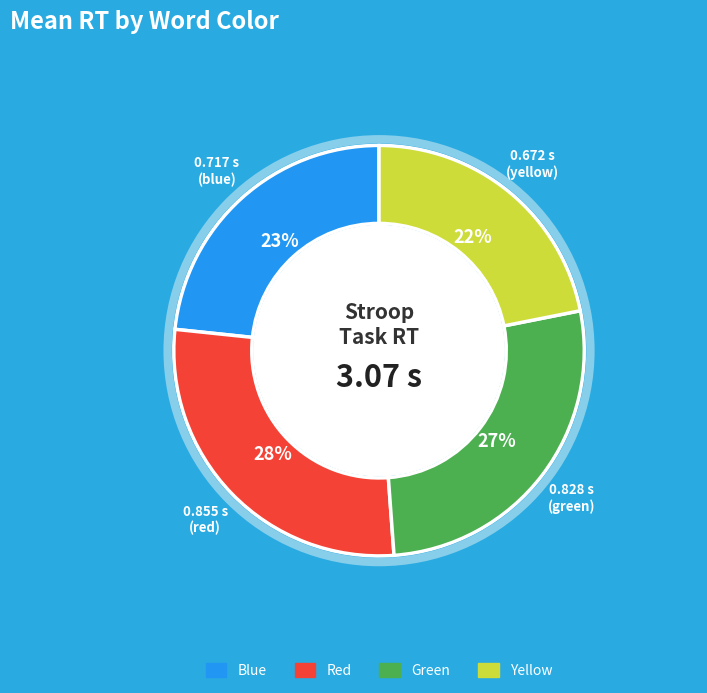

Is there a majority slice in this chart?

No